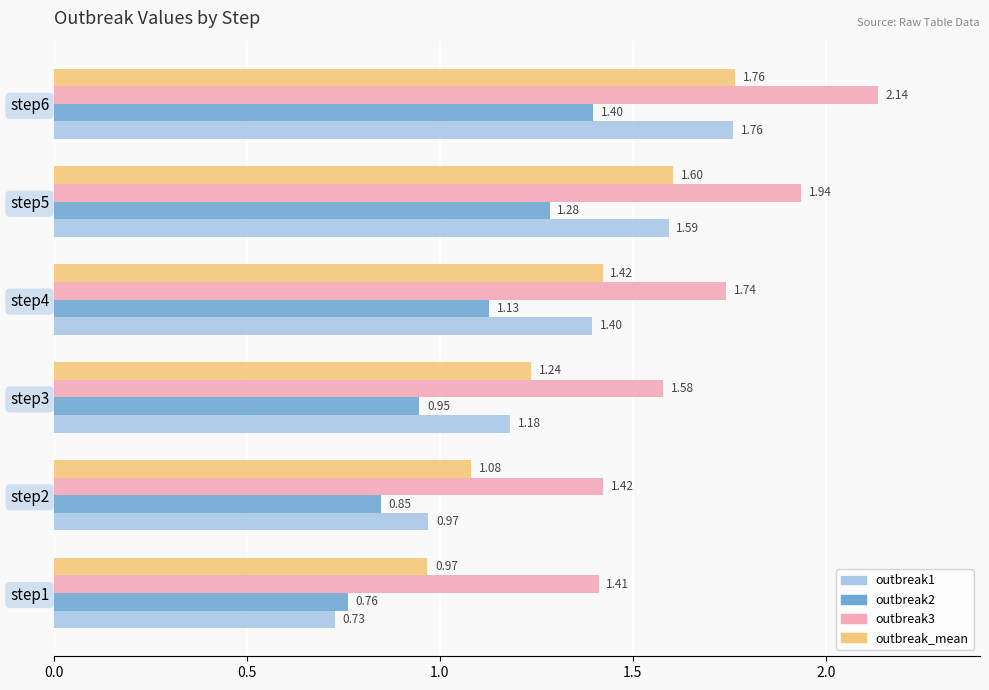

What is the sum of all outbreak_mean values?

8.1